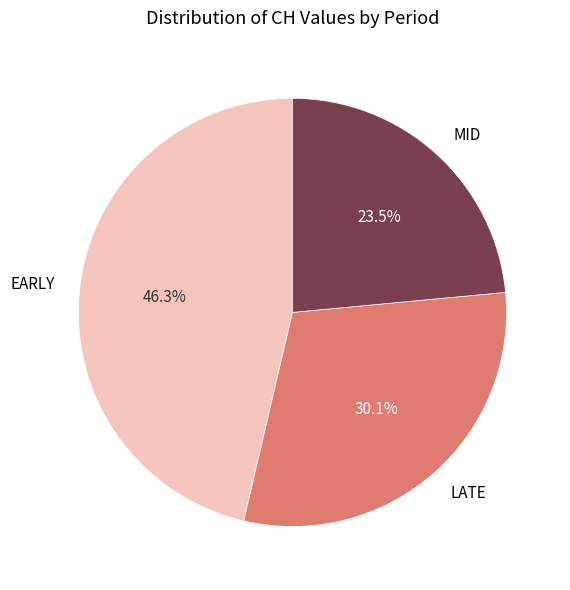

Which slice is the largest?

EARLY